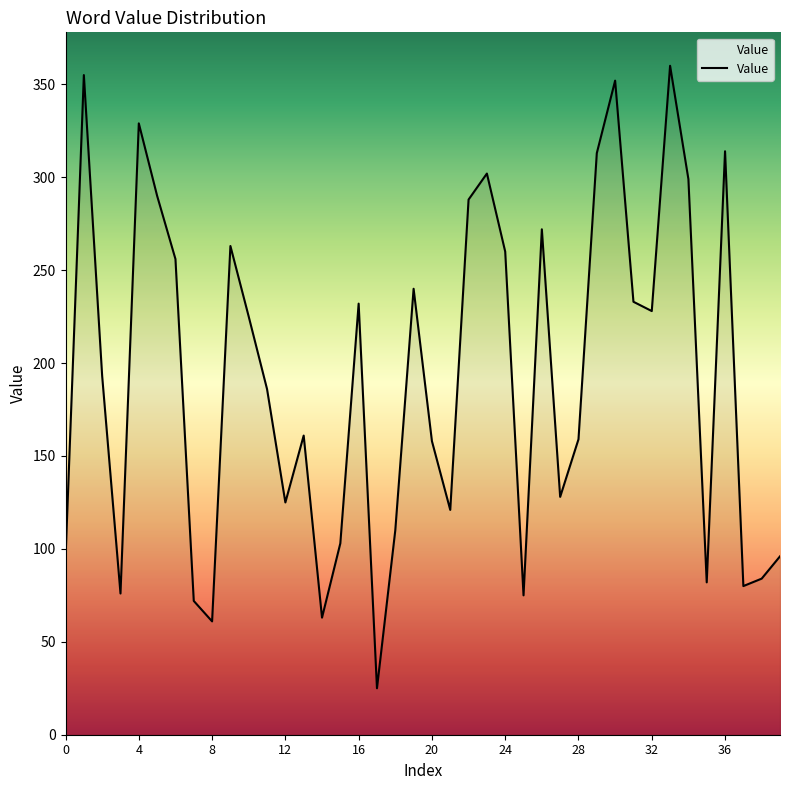

What is the difference between the maximum and minimum values?

335